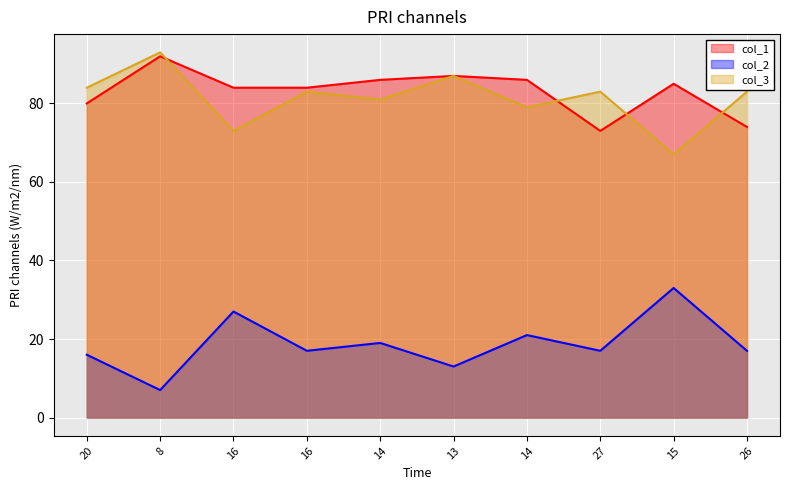

What is the difference between the highest and lowest values at 15?

52